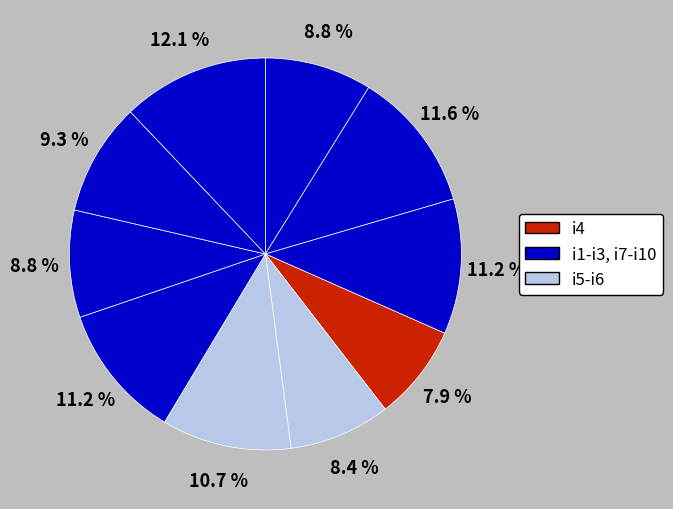

Count the number of slices in the pie.

10